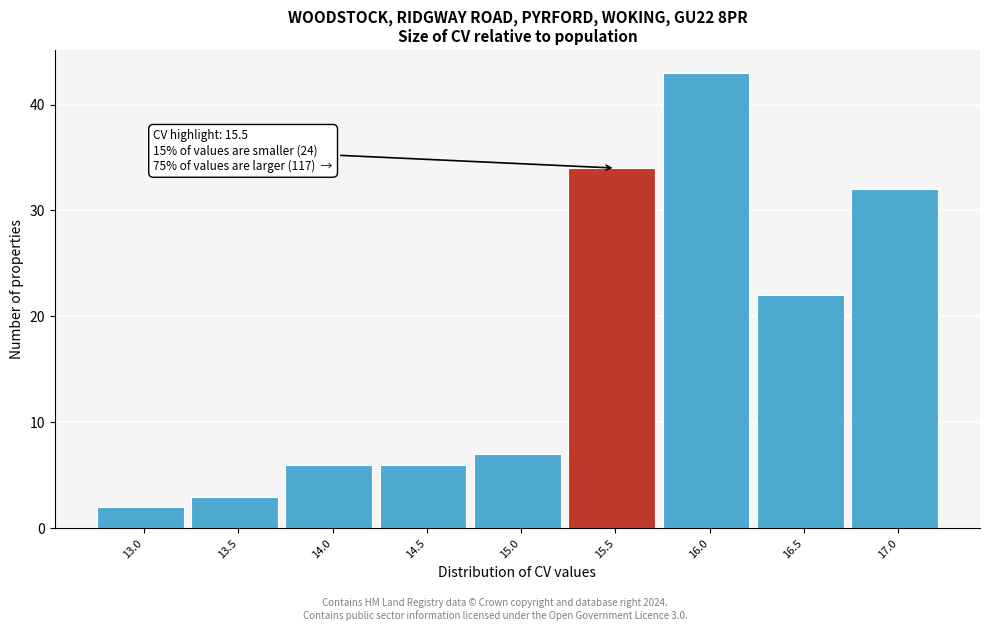

Reading left to right, transcribe all the data shown in this chart.

13.0=2	13.5=3	14.0=6	14.5=6	15.0=7	15.5=34	16.0=43	16.5=22	17.0=32